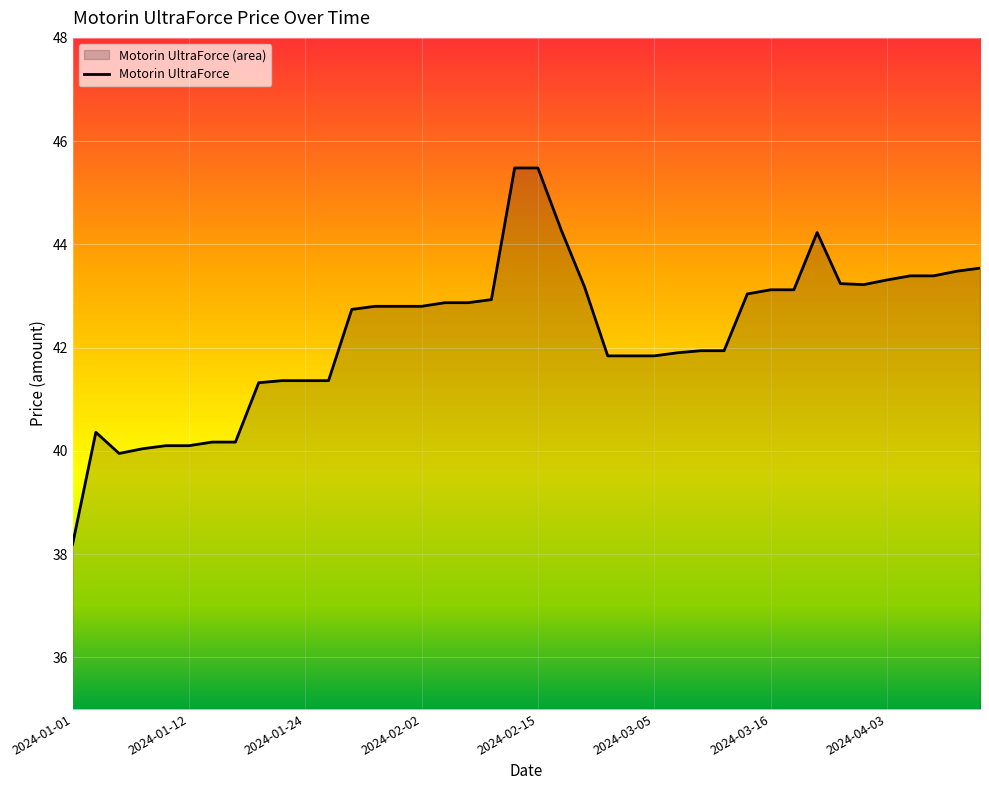

How many lines are shown in the chart?

1